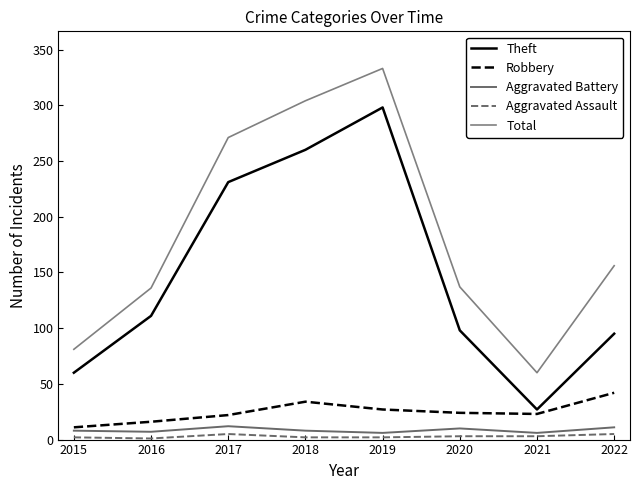

The value of Total at 2018 is 125. True or false?

False